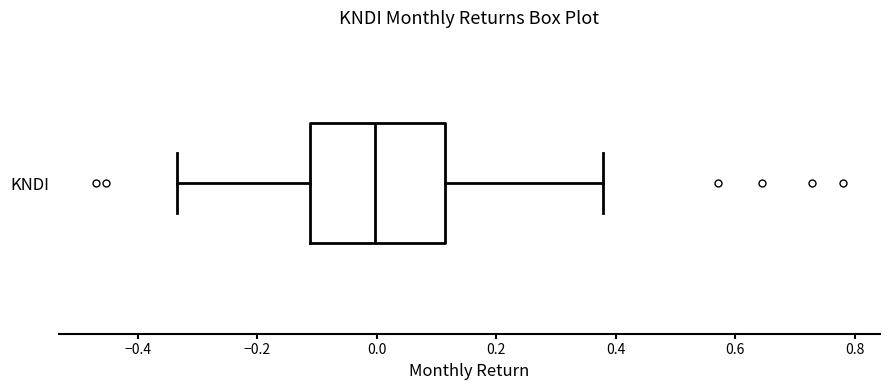

Where does the right whisker of the box for KNDI end on the x-axis? The values are not printed on the chart, so give them approximately, as read against the axis.

0.38